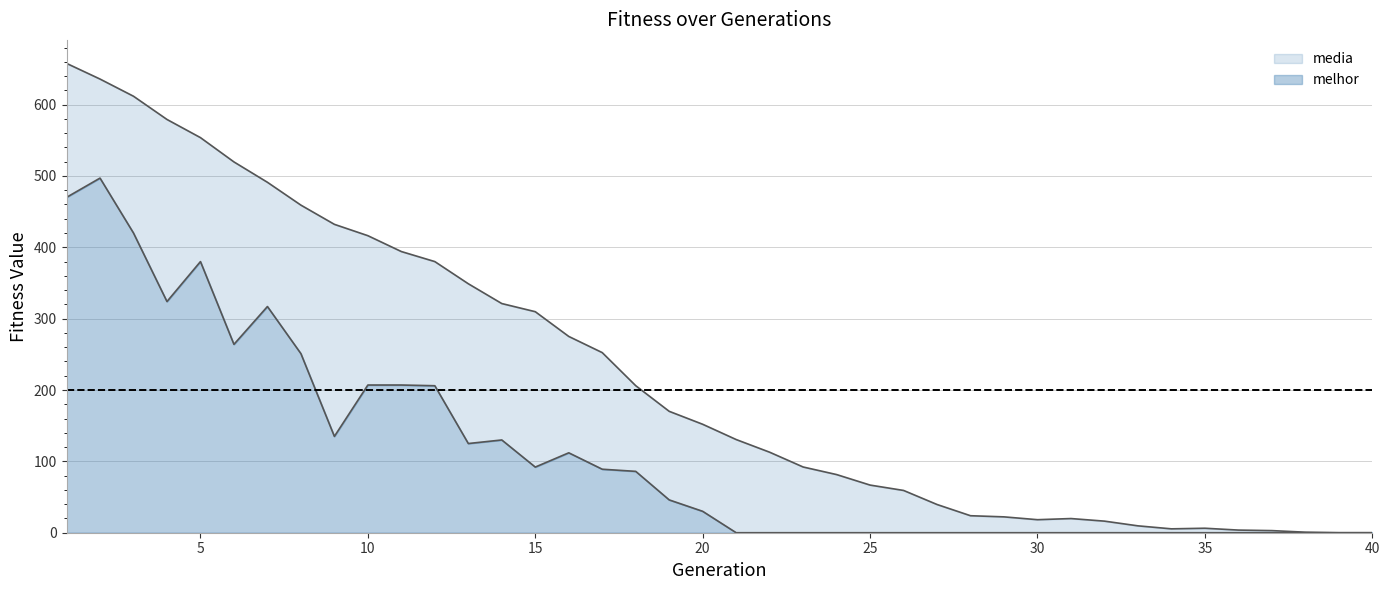

What is the difference between the second highest and second lowest values in the melhor series?

470.0